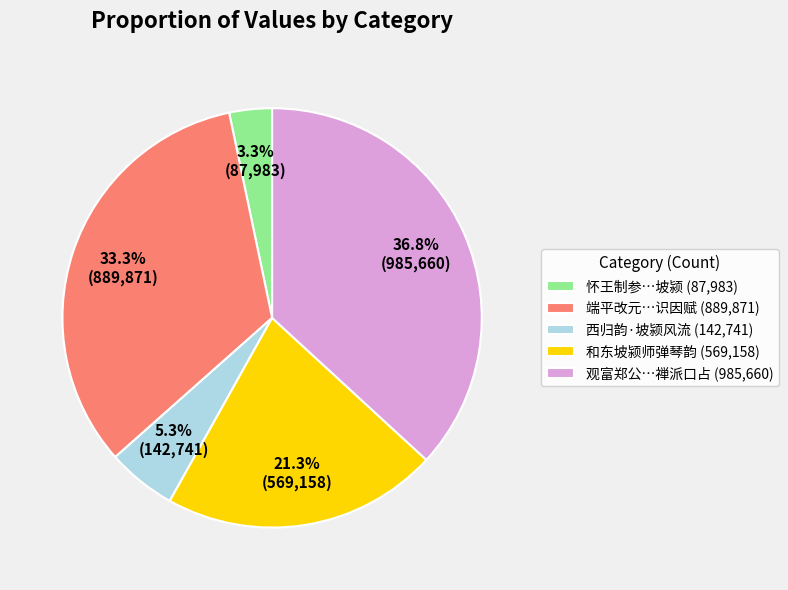

How many slices are in this pie chart?

5